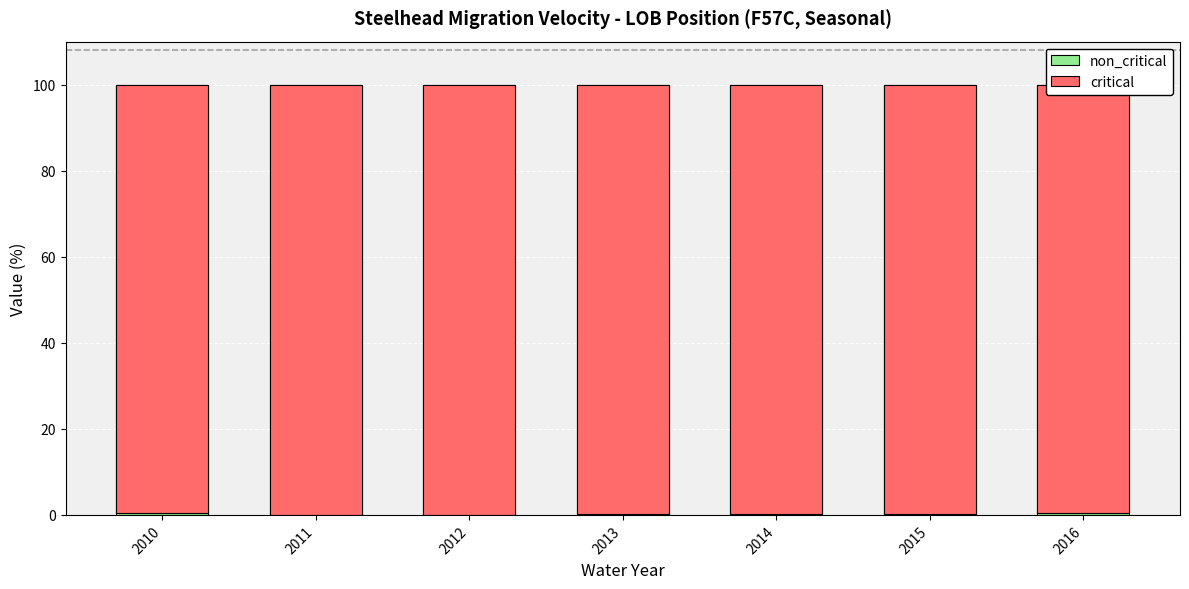

The non_critical series shows 51.0 at 2011. True or false?

False